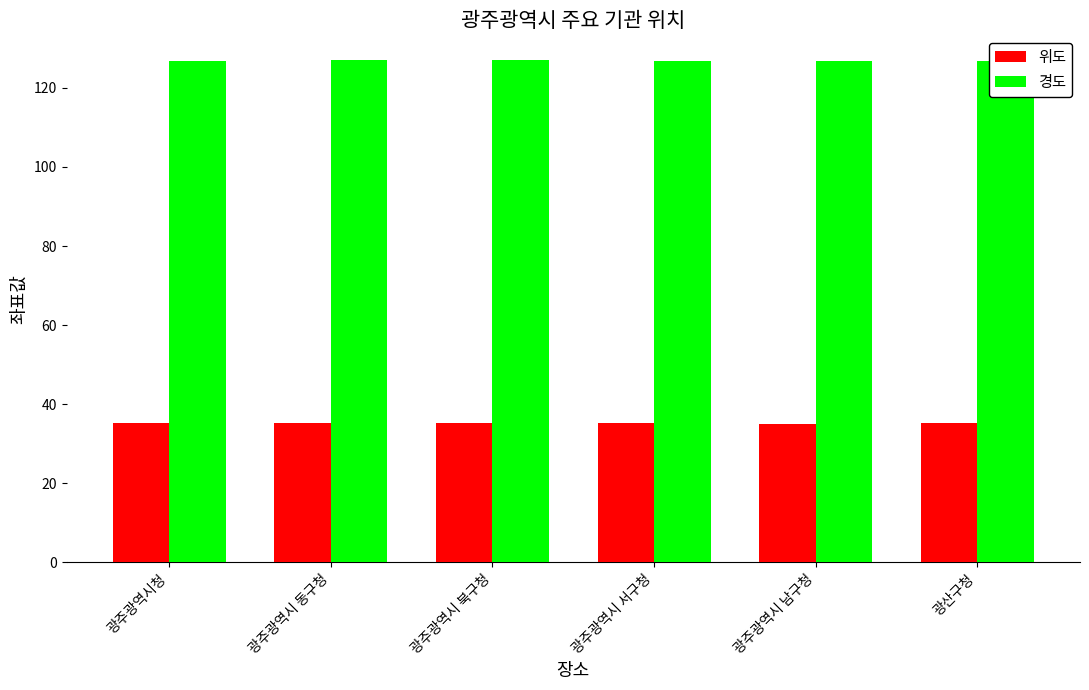

At how many categories does at least one series exceed 123?

6